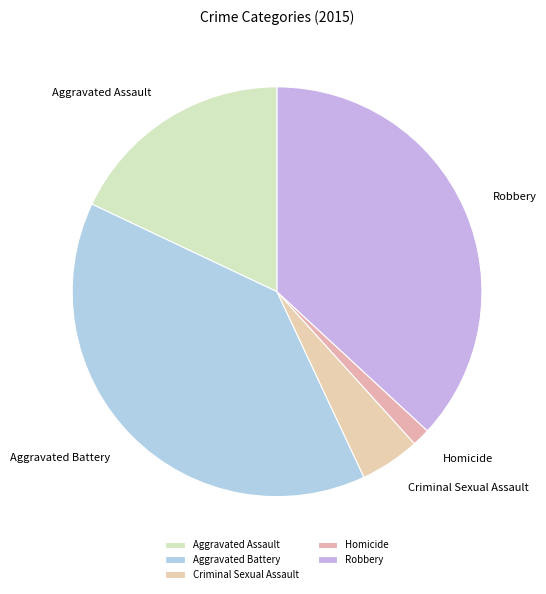

Is there a majority slice in this chart?

No